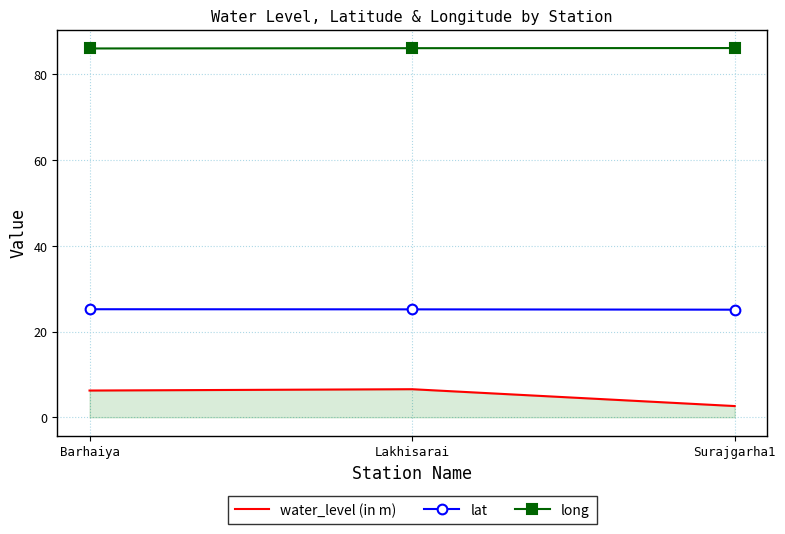

What is the approximate value of lat at Barhaiya?

25.2